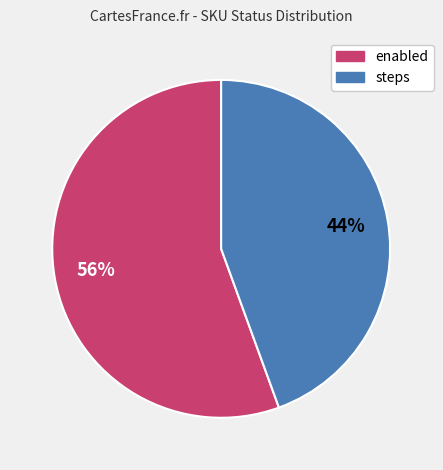

To the nearest percent, what is the average slice percentage?

50%